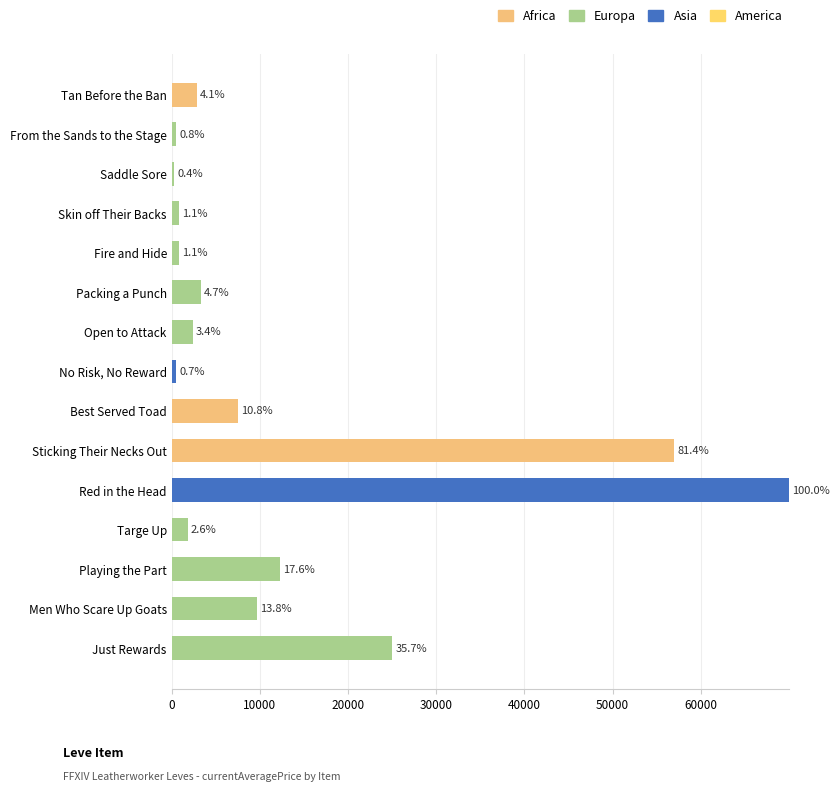

What is the average value of the Africa series?

4496.2